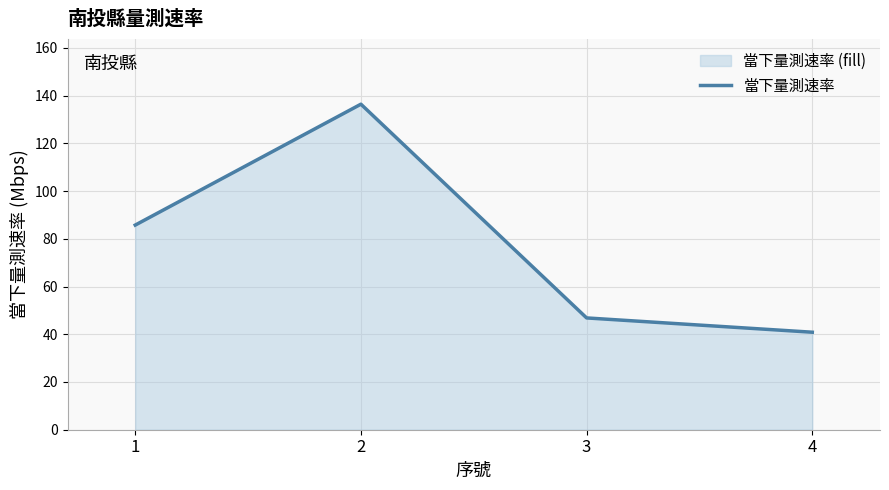

Approximately how many times larger is the value at 1 compared to 3?

1.8